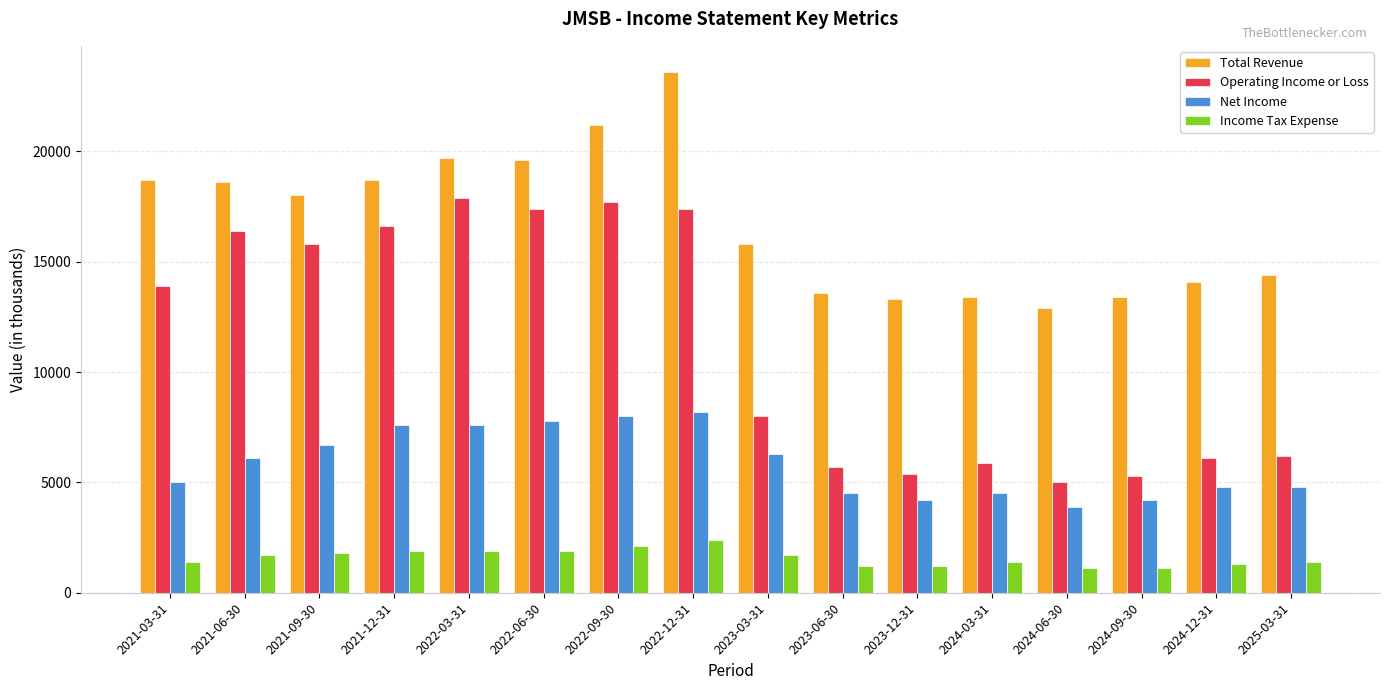

True or false: Income Tax Expense has a value of 1800 at 2021-09-30.

True